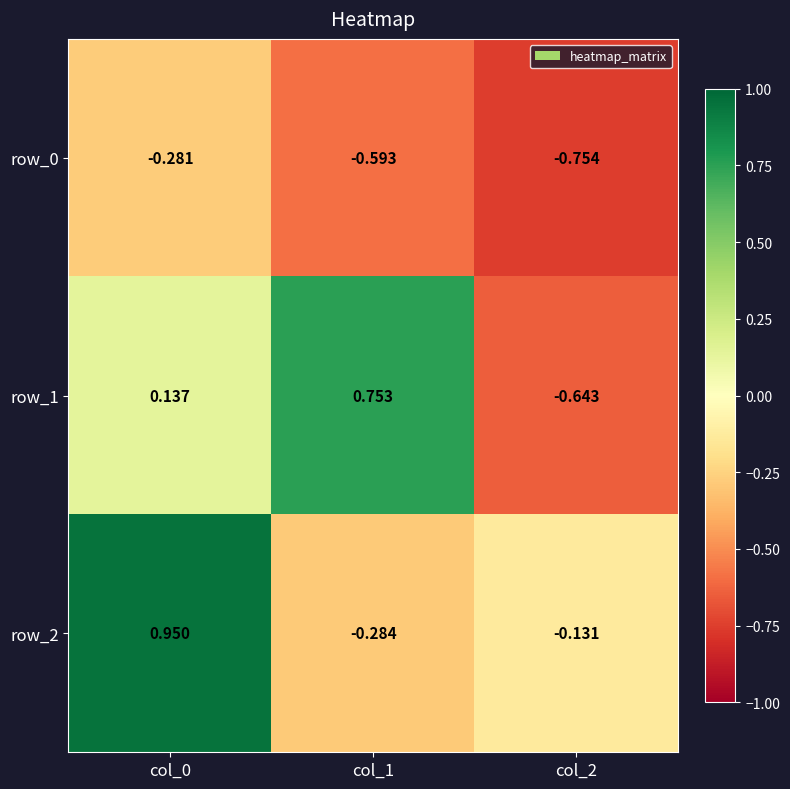

Is the value of row_2 at col_1 greater than the value of row_1 at col_0?

No